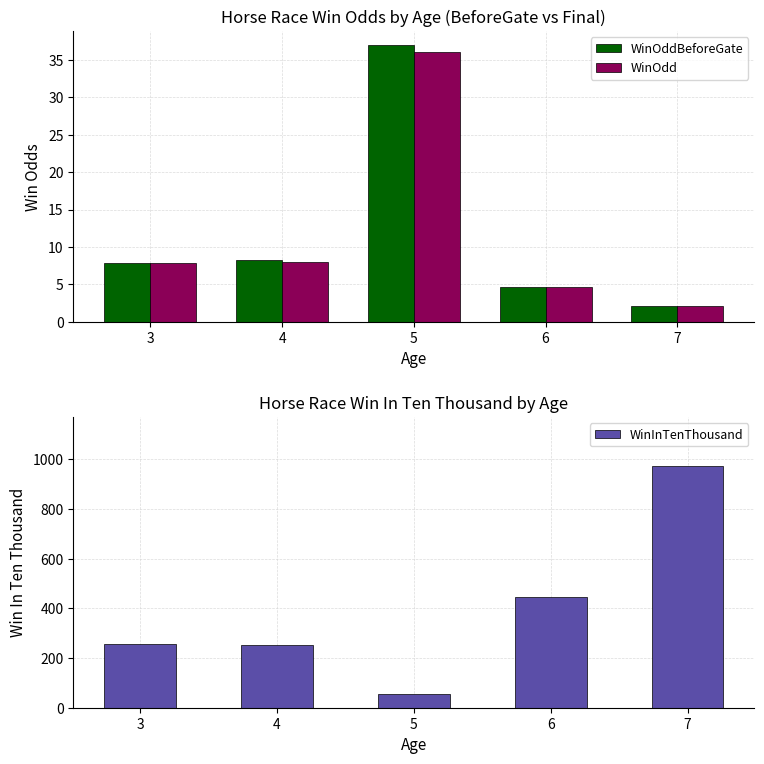

What is the spread (max minus min) of values at 5?

19.0